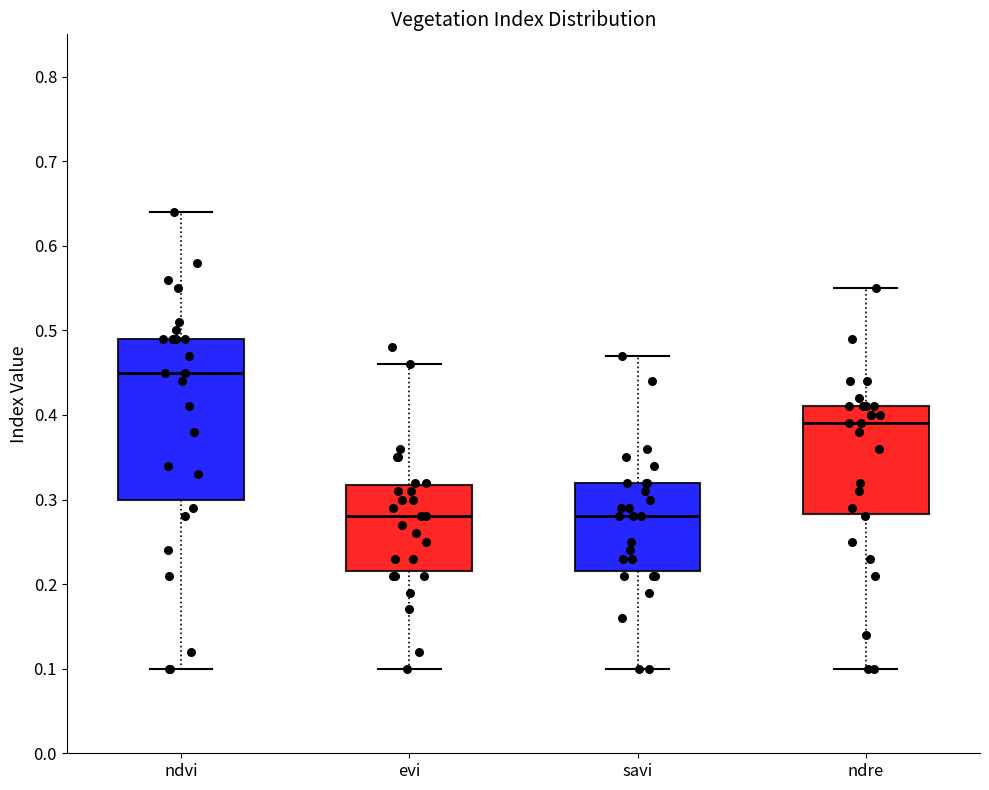

Reading left to right, transcribe this box plot: for each box, give where its median line is, the range the box spans, and where its two whiskers end, as read against the y-axis. The values are not printed on the chart, so give them approximately, as read against the axis.

ndvi: median 0.45, box 0.30 to 0.49, whiskers 0.10 to 0.64
evi: median 0.28, box 0.22 to 0.32, whiskers 0.10 to 0.46
savi: median 0.28, box 0.22 to 0.32, whiskers 0.10 to 0.47
ndre: median 0.39, box 0.28 to 0.41, whiskers 0.10 to 0.55